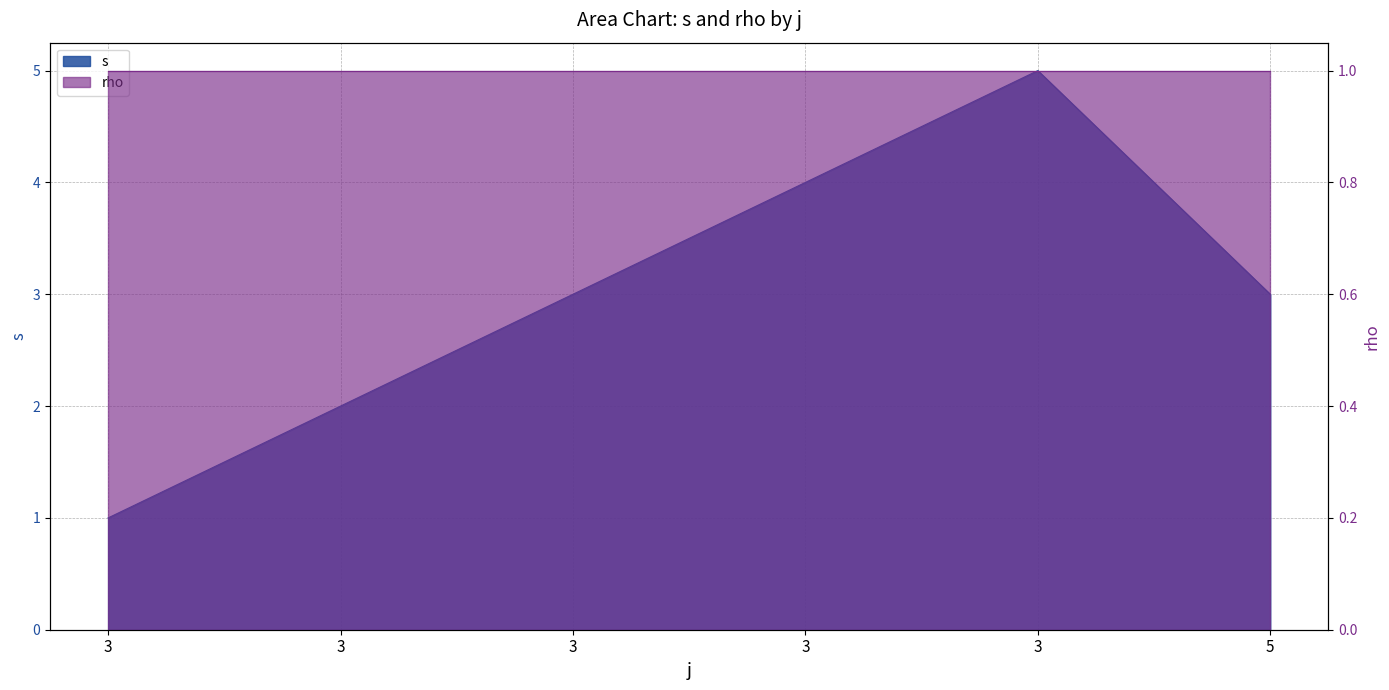

What is the change in value from 3 to 3?

+2